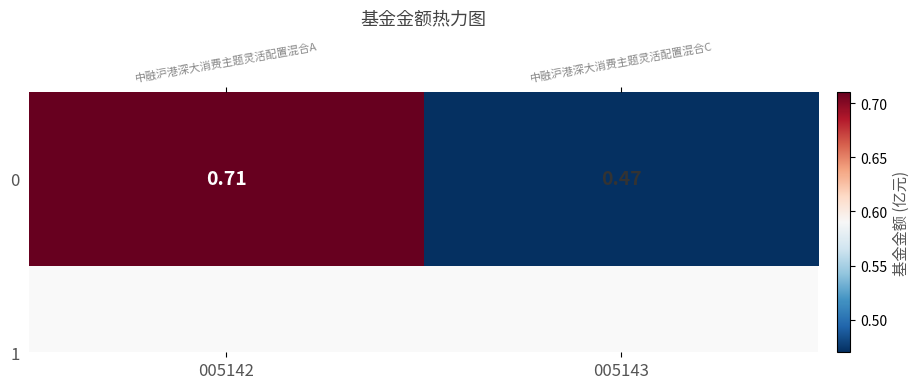

What is the change in value from 005142 to 005143?

-0.2